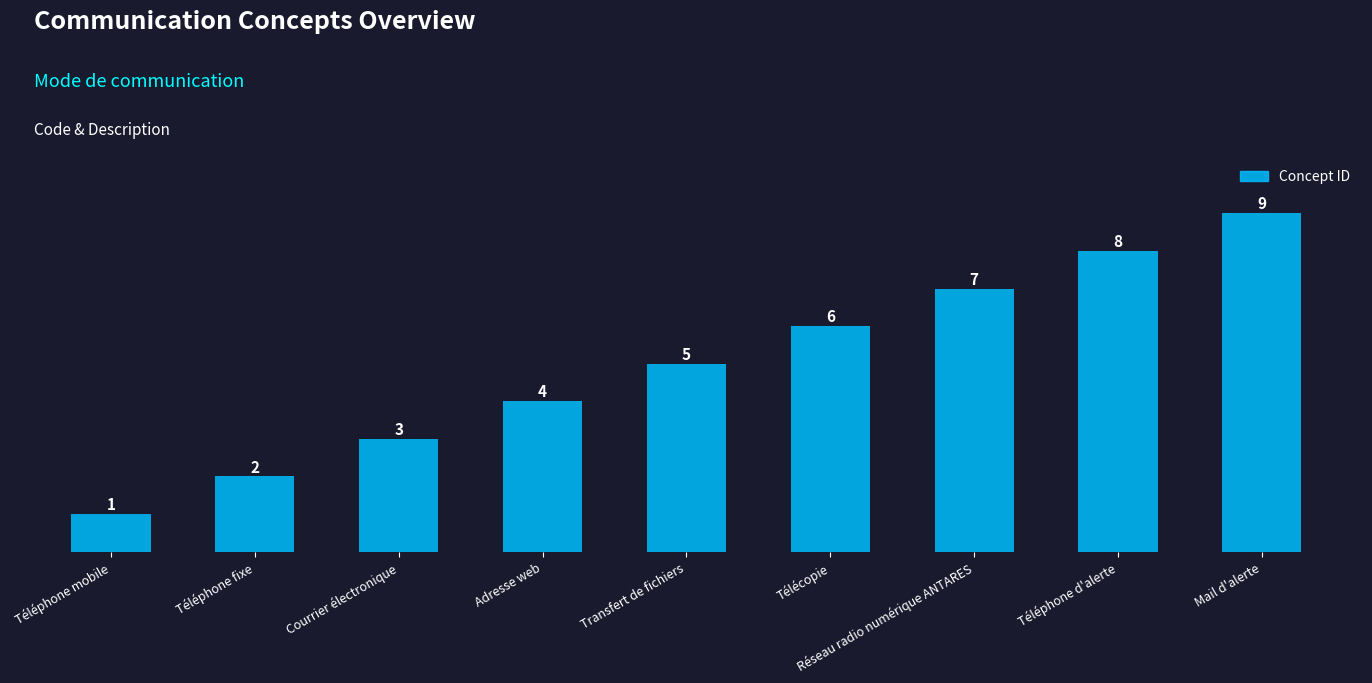

Reading left to right, what are all the values shown in this chart?

1	2	3	4	5	6	7	8	9